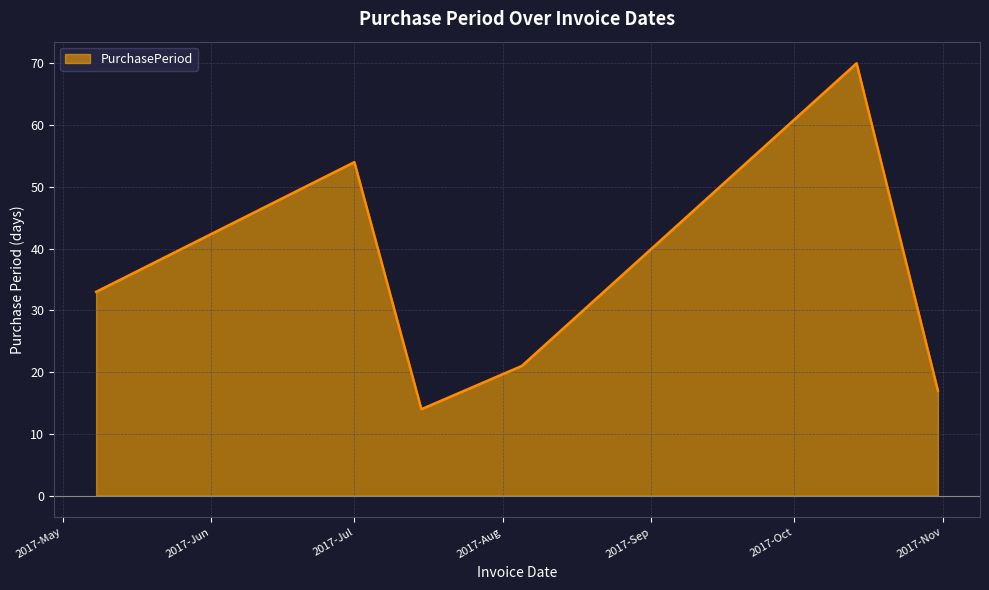

How many interior local valleys (lower than both neighbors) does the data have?

1